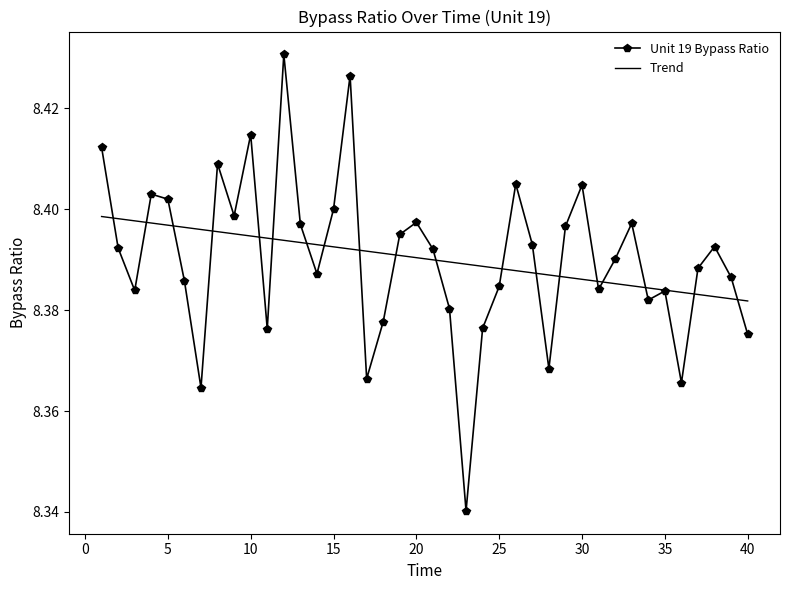

Which series has the widest spread of values?

Unit 19 Bypass Ratio